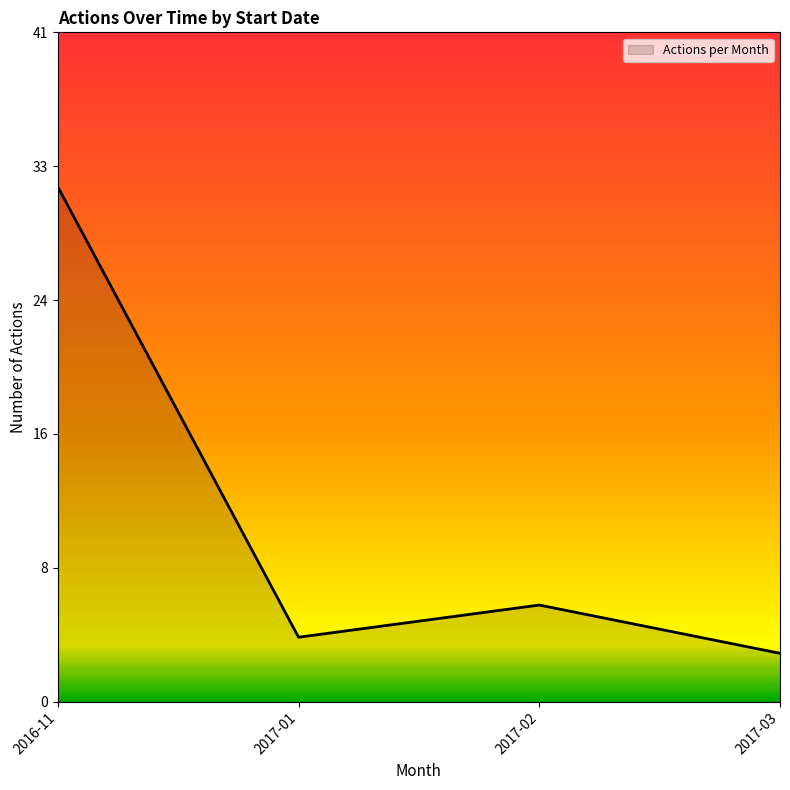

Rank the categories by value from lowest to highest.

2017-03, 2017-01, 2017-02, 2016-11